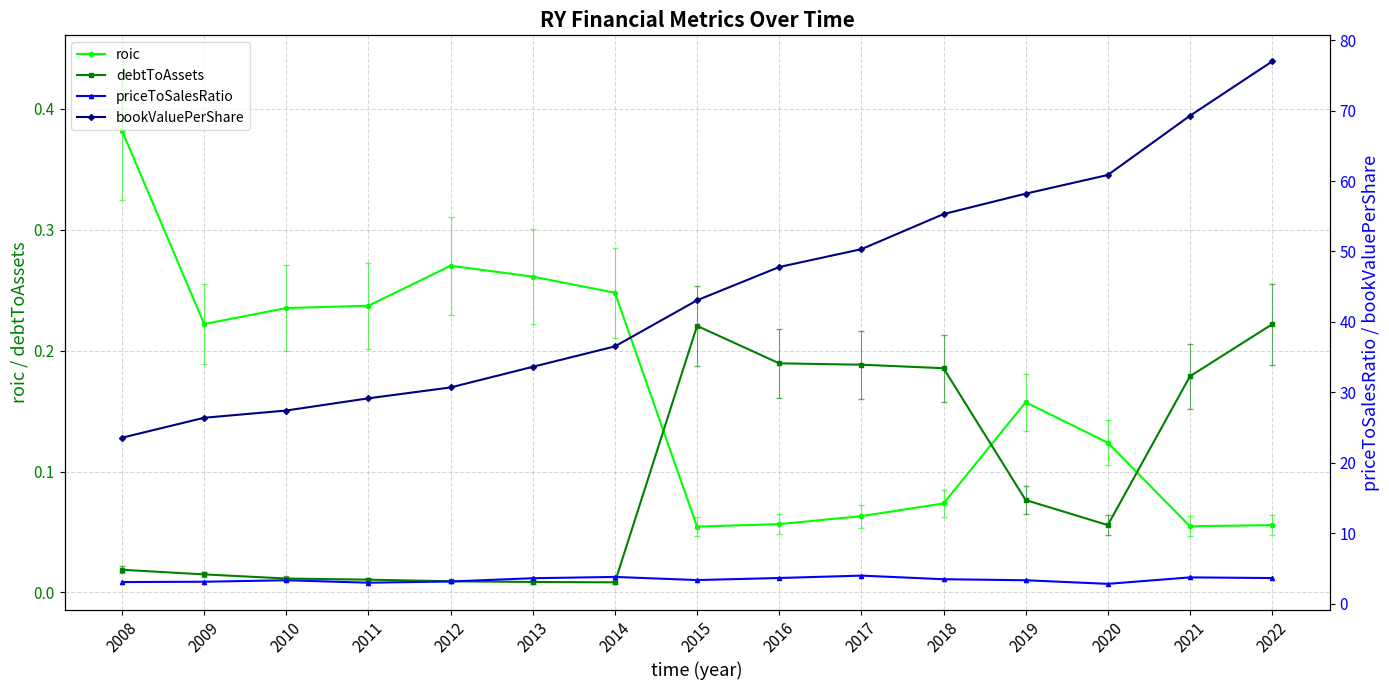

Reading left to right, what are all the values shown in this chart?

roic: 0.4	0.2	0.2	0.2	0.3	0.3	0.2	0.1	0.1	0.1	0.1	0.2	0.1	0.1	0.1
debtToAssets: 0.0	0.0	0.0	0.0	0.0	0.0	0.0	0.2	0.2	0.2	0.2	0.1	0.1	0.2	0.2
priceToSalesRatio: 3.1	3.1	3.3	3.0	3.1	3.6	3.8	3.3	3.6	4.0	3.5	3.3	2.8	3.7	3.6
bookValuePerShare: 23.6	26.4	27.4	29.2	30.7	33.6	36.5	43.1	47.8	50.3	55.3	58.2	60.9	69.3	77.0